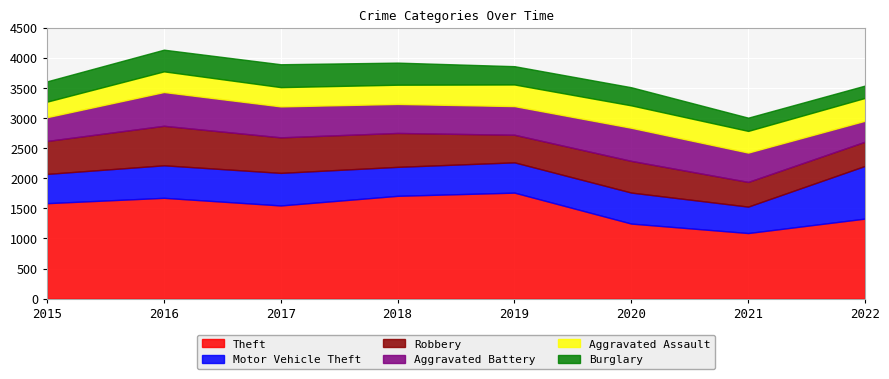

The Aggravated Assault series shows 360 at 2021. True or false?

True